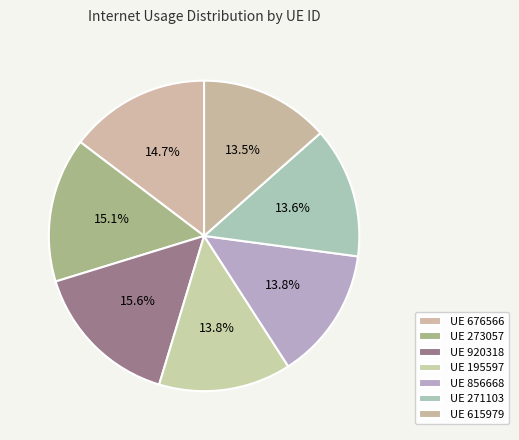

How many segments does this pie chart have?

7